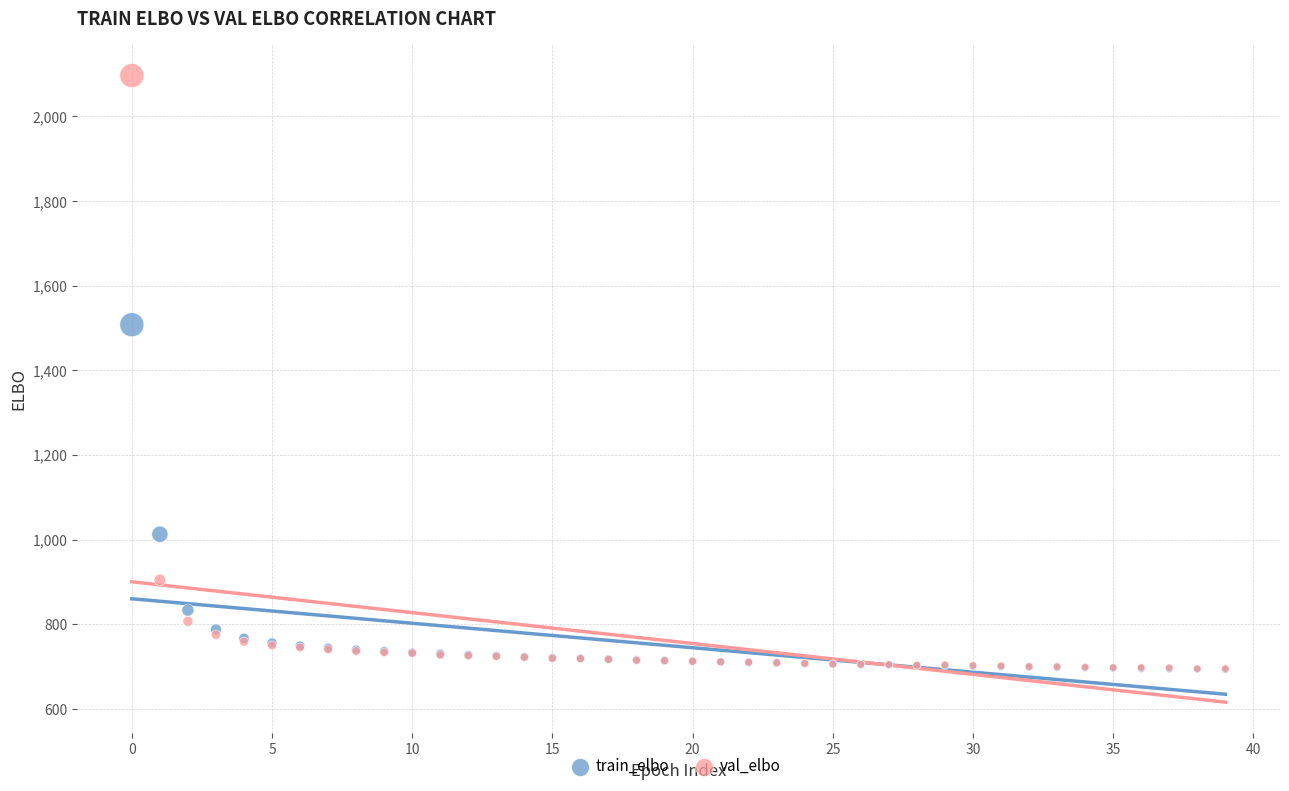

In the train_elbo series, what Y value is closest to 1100?

1012.8